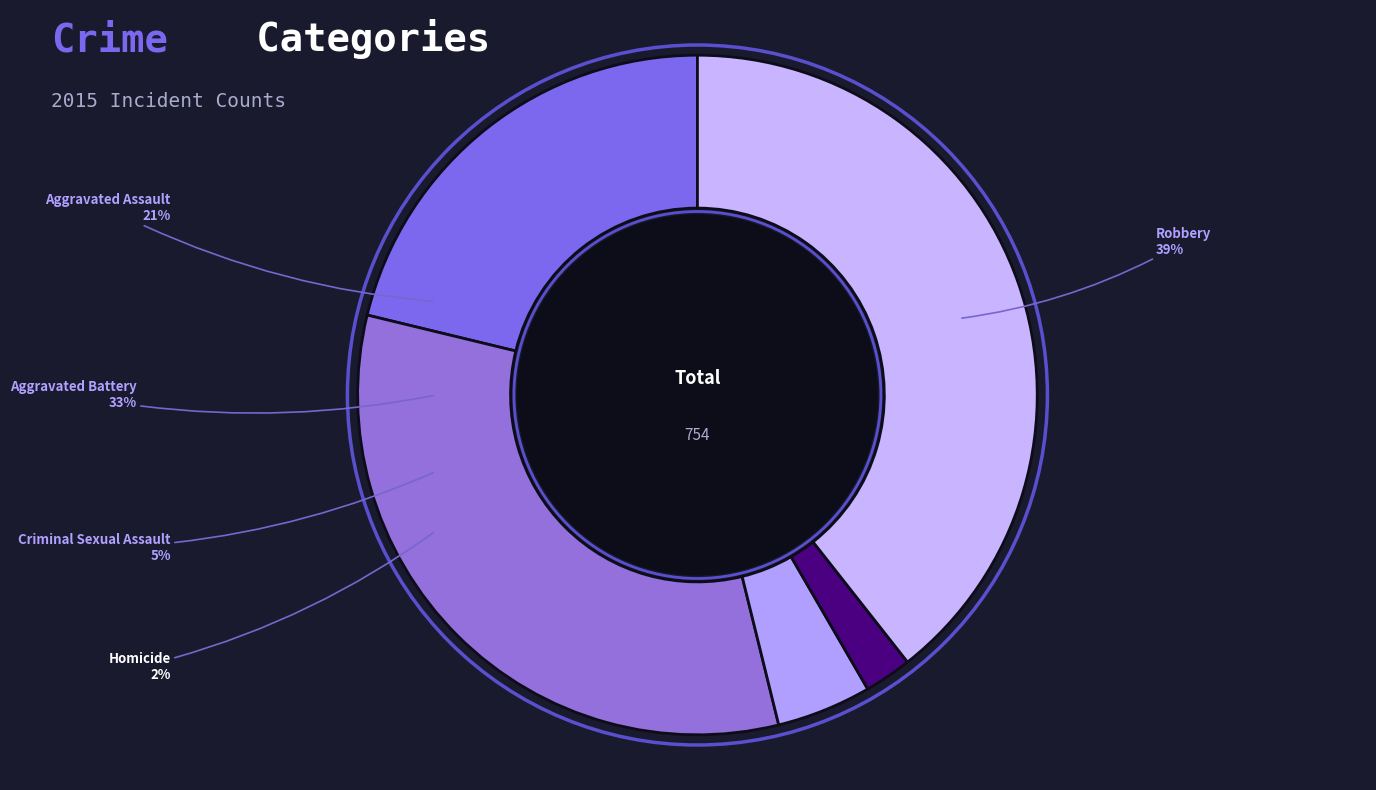

What percentage is the Aggravated Battery slice, to the nearest percent?

33%